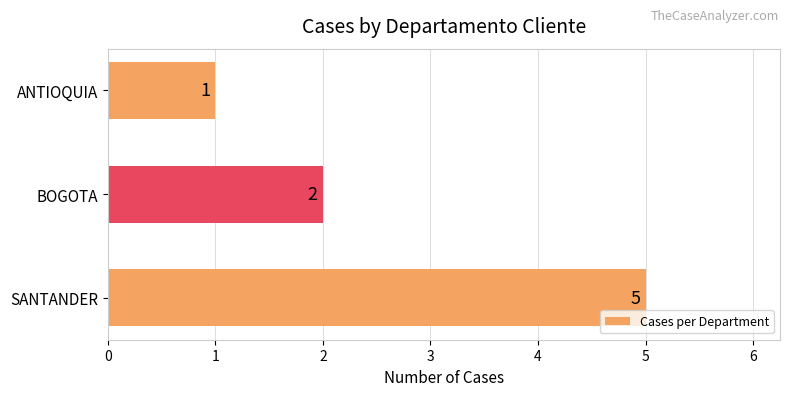

What is the difference between the second highest and minimum values?

1